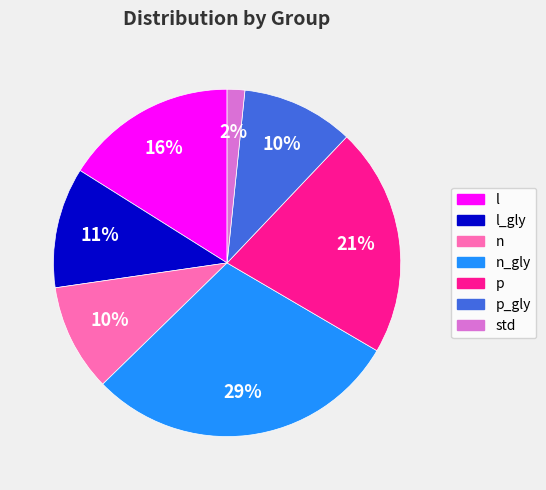

How many slices are in this pie chart?

7